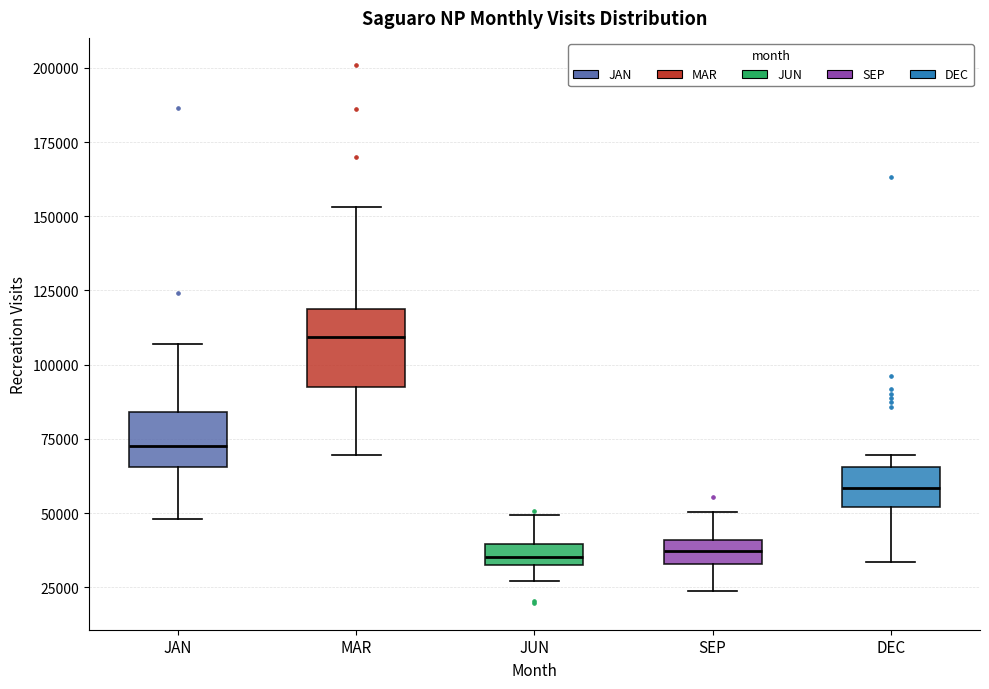

Comparing the boxes themselves (not the whiskers), which one is the tallest?

MAR